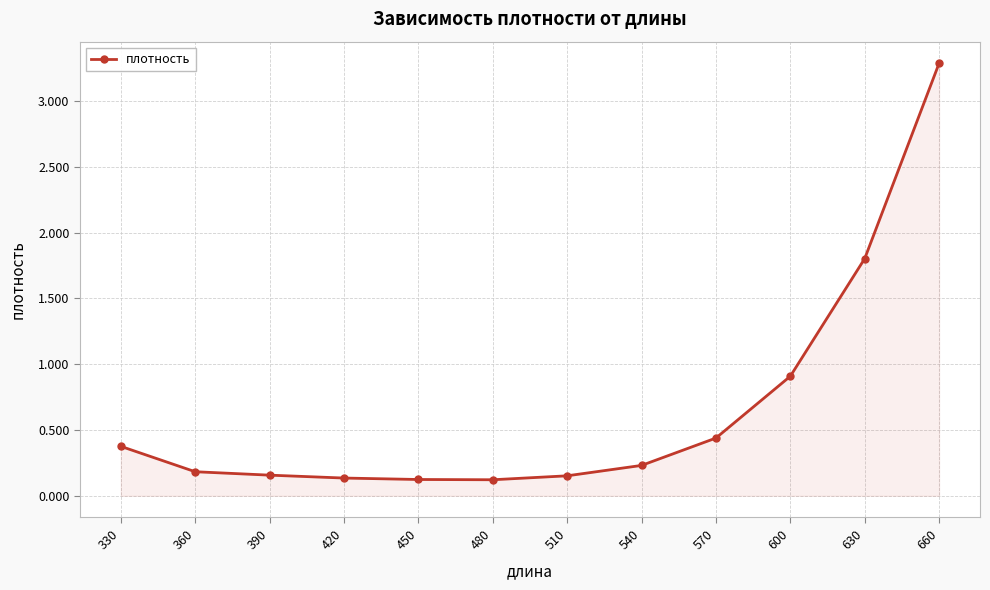

What is the approximate value at 450?

0.1